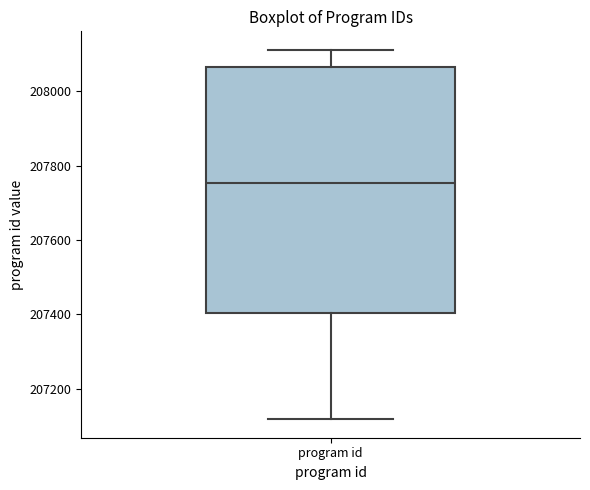

Transcribe this box plot: give where the median line is, the range the box spans, and where the two whiskers end, as read against the y-axis. The values are not printed on the chart, so give them approximately, as read against the axis.

median 207760, box 207400 to 208060, whiskers 207120 to 208120